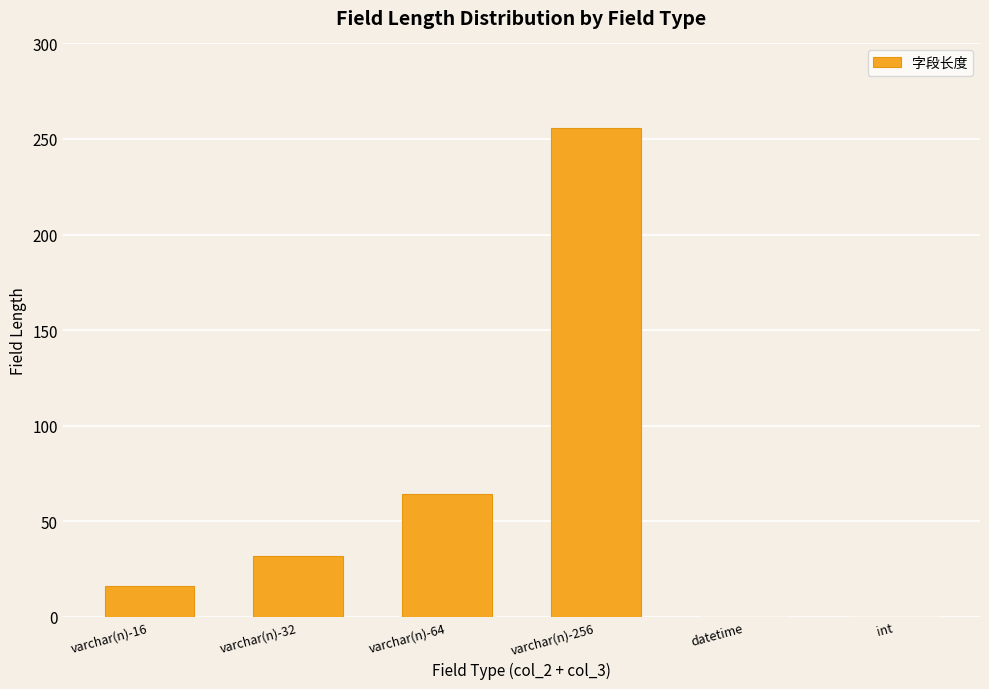

Are the bars horizontal?

No